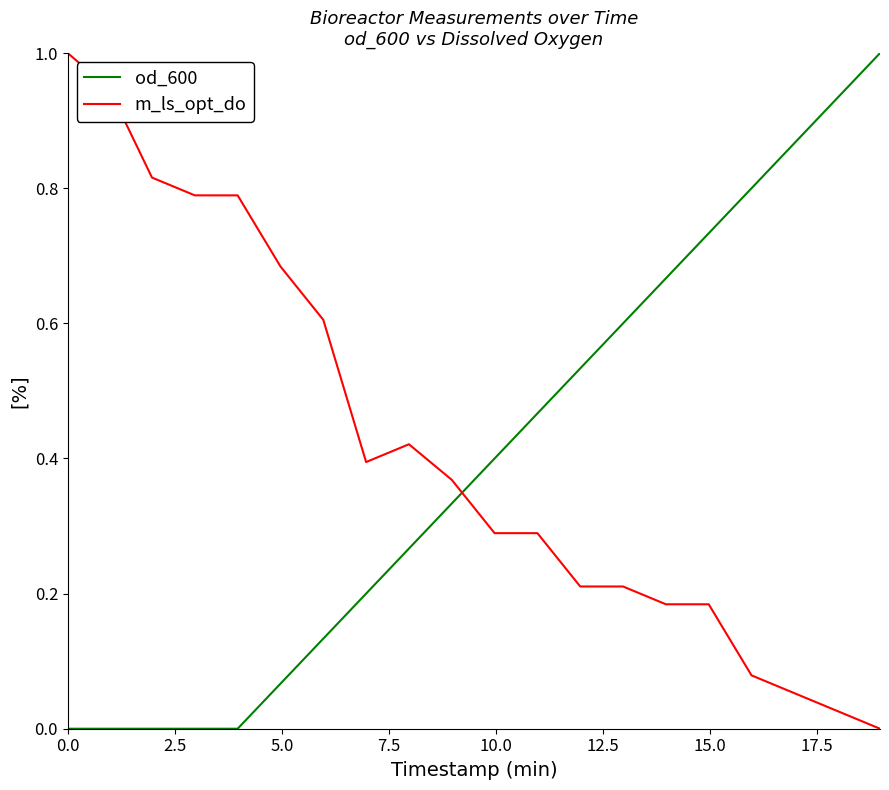

What is the highest value of the od_600 series?

1.0